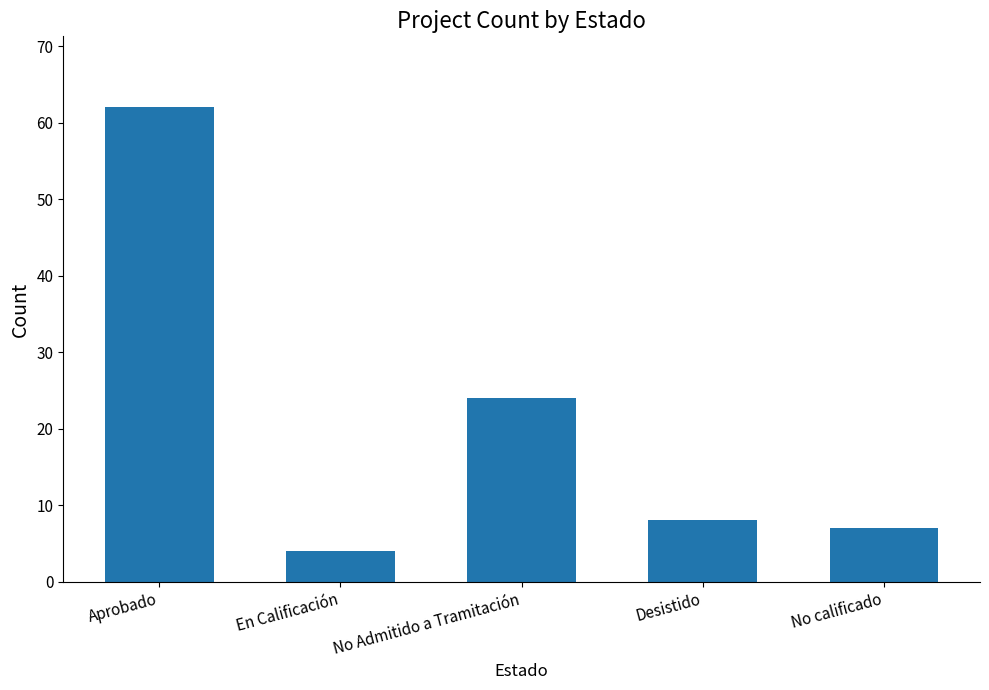

Rank the categories by value from lowest to highest.

En Calificación, No calificado, Desistido, No Admitido a Tramitación, Aprobado